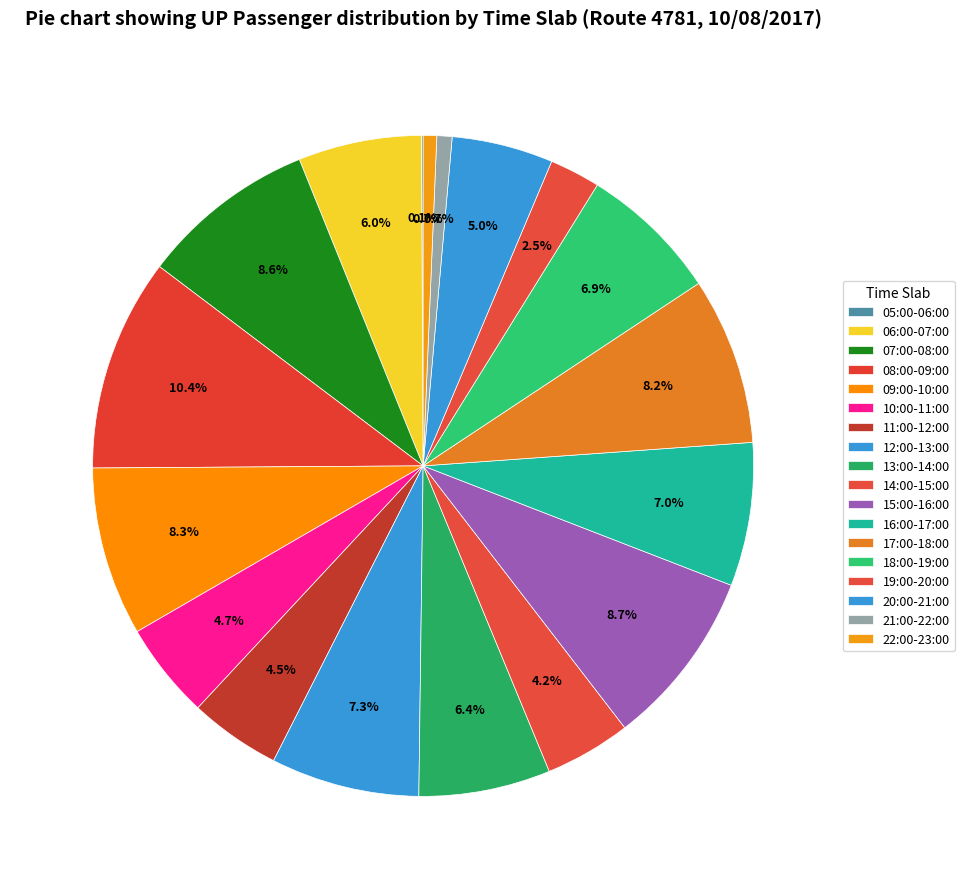

To the nearest percent, what portion does 06:00-07:00 represent?

6%